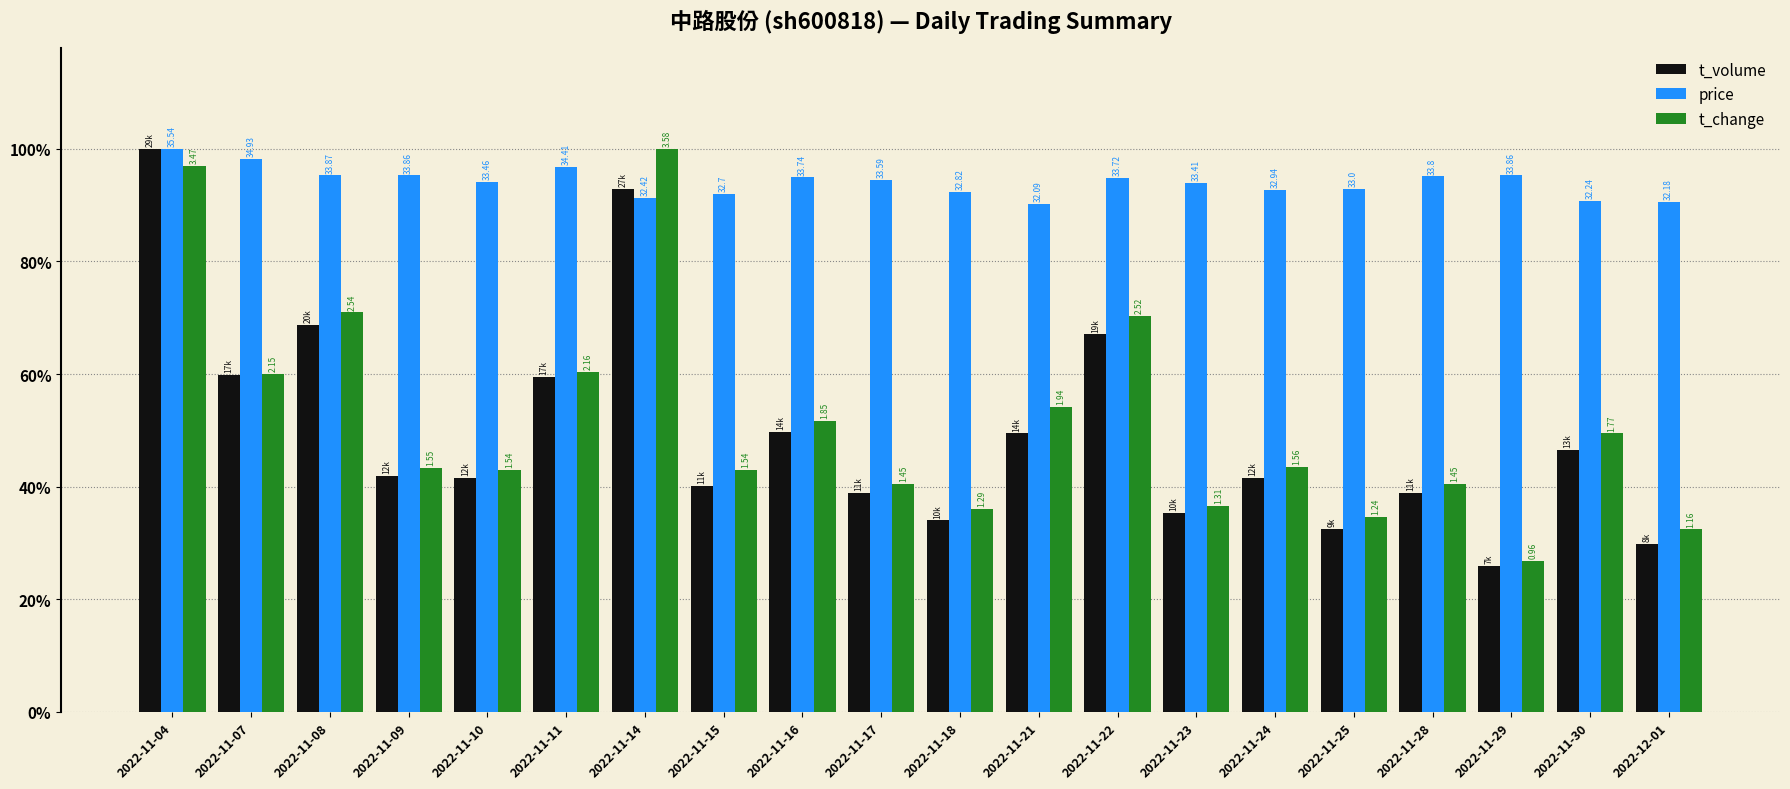

What is the difference between the highest and lowest values at 2022-11-29?

0.7